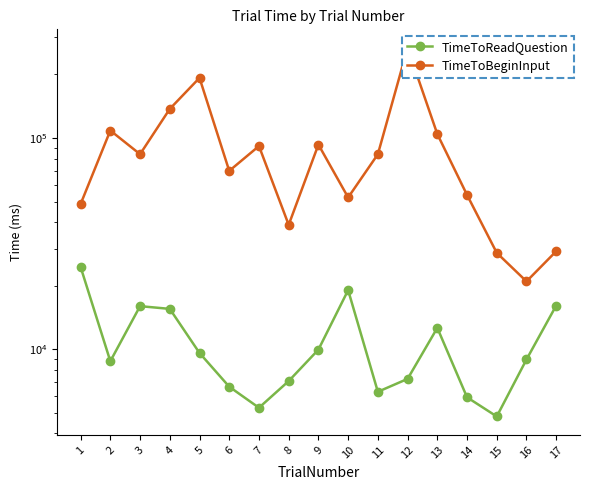

What are all the series names shown in the legend?

TimeToReadQuestion, TimeToBeginInput